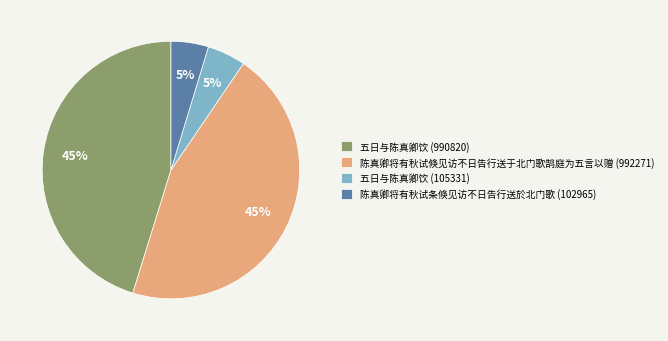

Does 五日与陈真卿饮 (105331) represent more than half of the total?

No